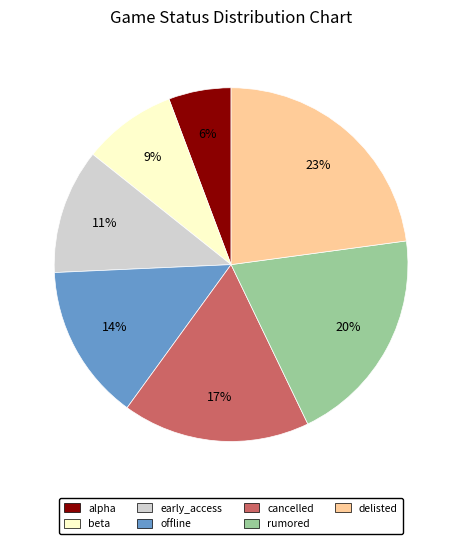

To the nearest percent, what portion does beta represent?

9%